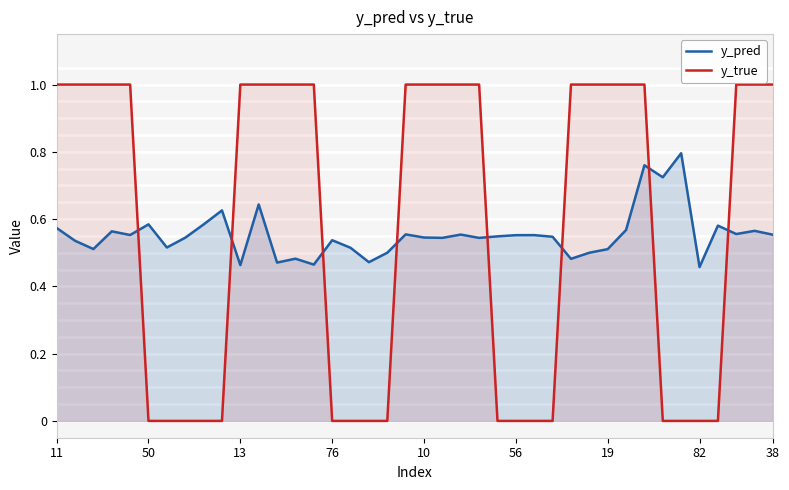

At how many categories does at least one series exceed 0?

40